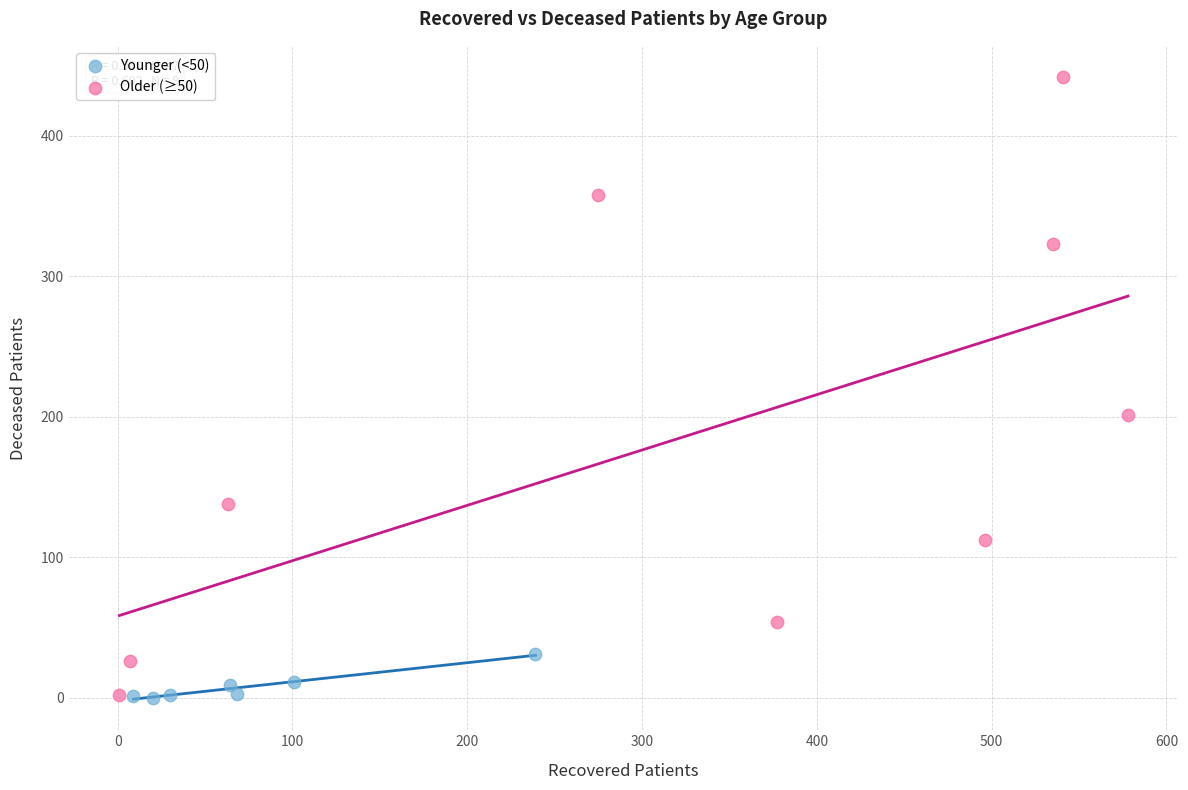

Which series reaches the maximum Y coordinate?

Older (≥50)